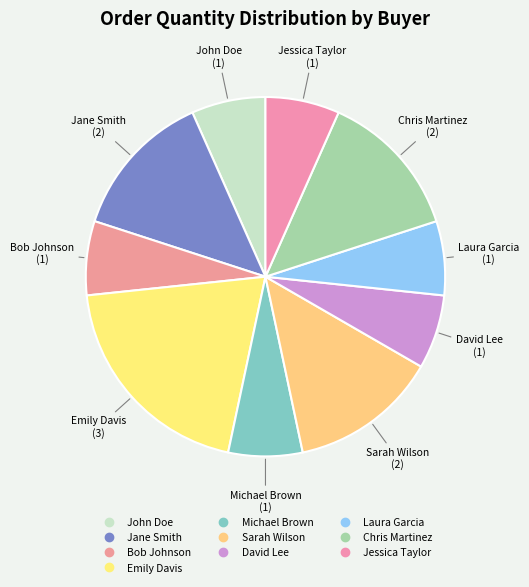

What percentage is the Jessica Taylor slice, to the nearest percent?

7%